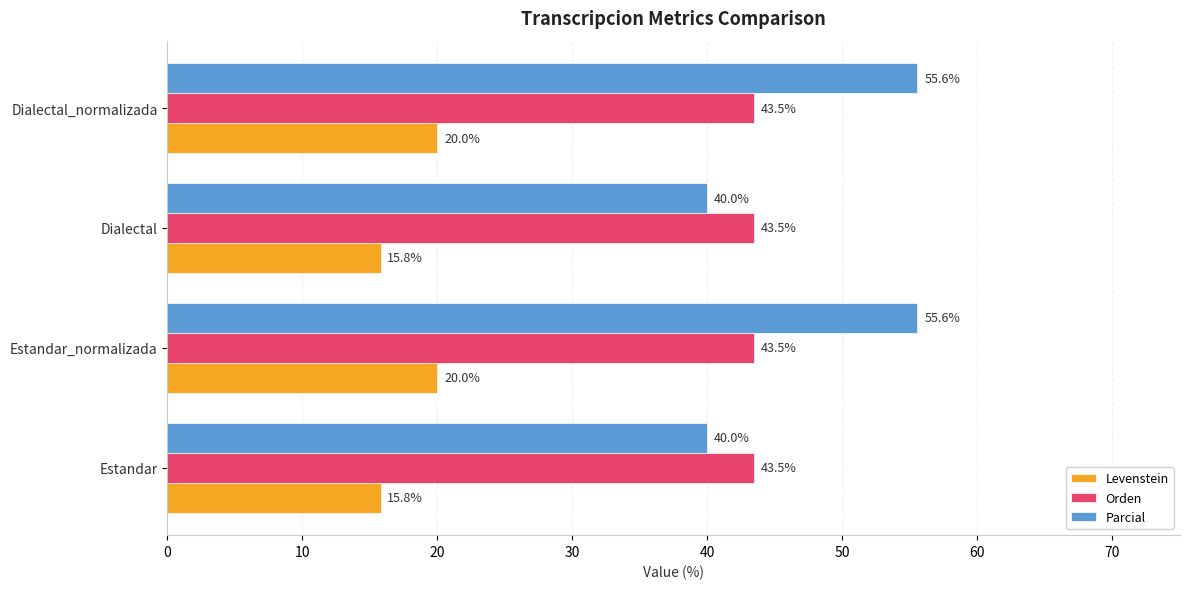

Which series has the widest spread of values?

Parcial